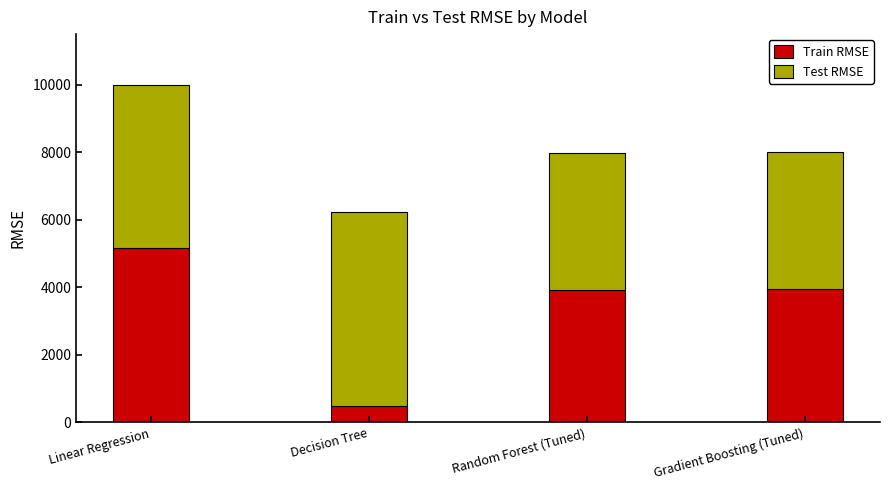

At which category is the sum across all series the highest?

Linear Regression